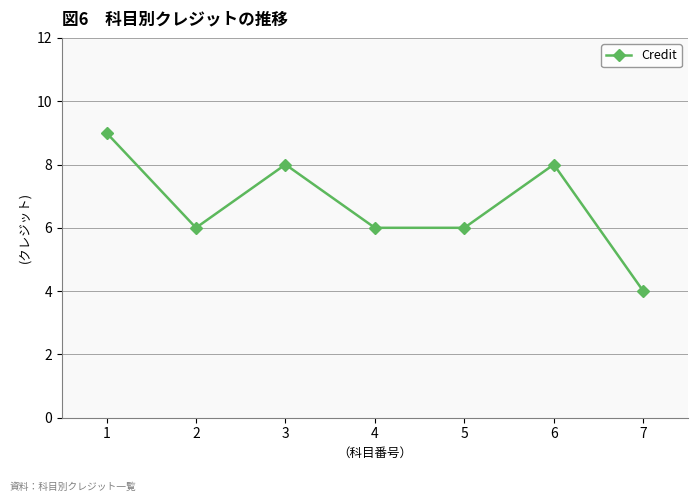

Where is the first local maximum?

3